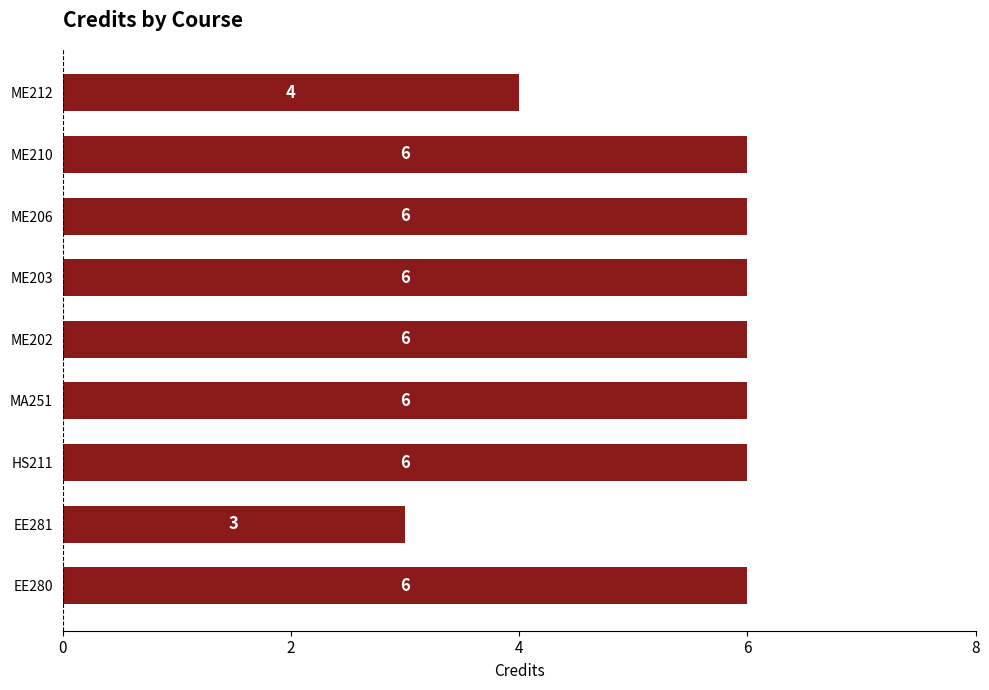

What is the difference between the maximum and minimum values?

3